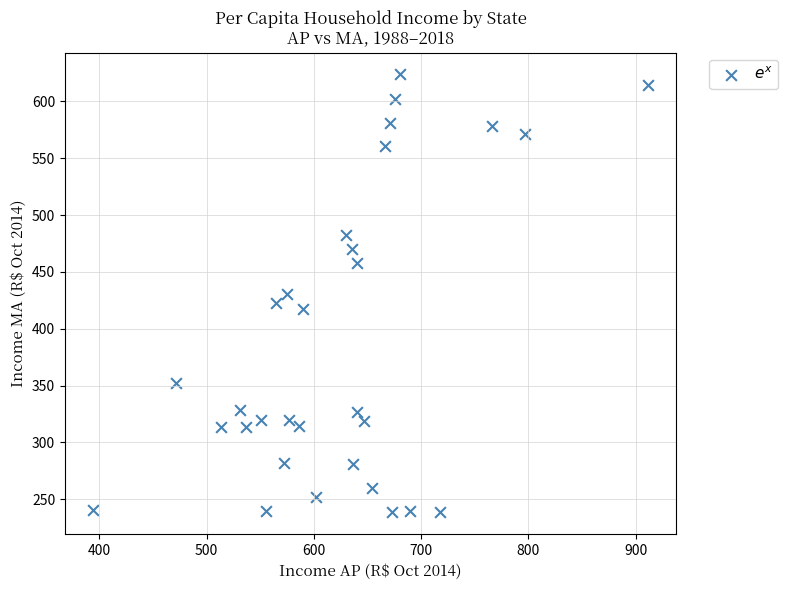

What is the range of Y values (max minus min)?

385.4